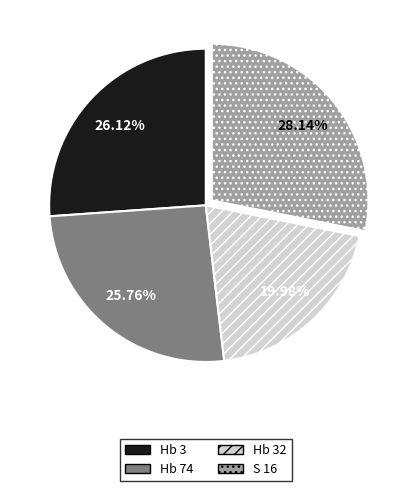

Approximately how many times larger is the value at Hb 74 compared to Hb 3?

1.0